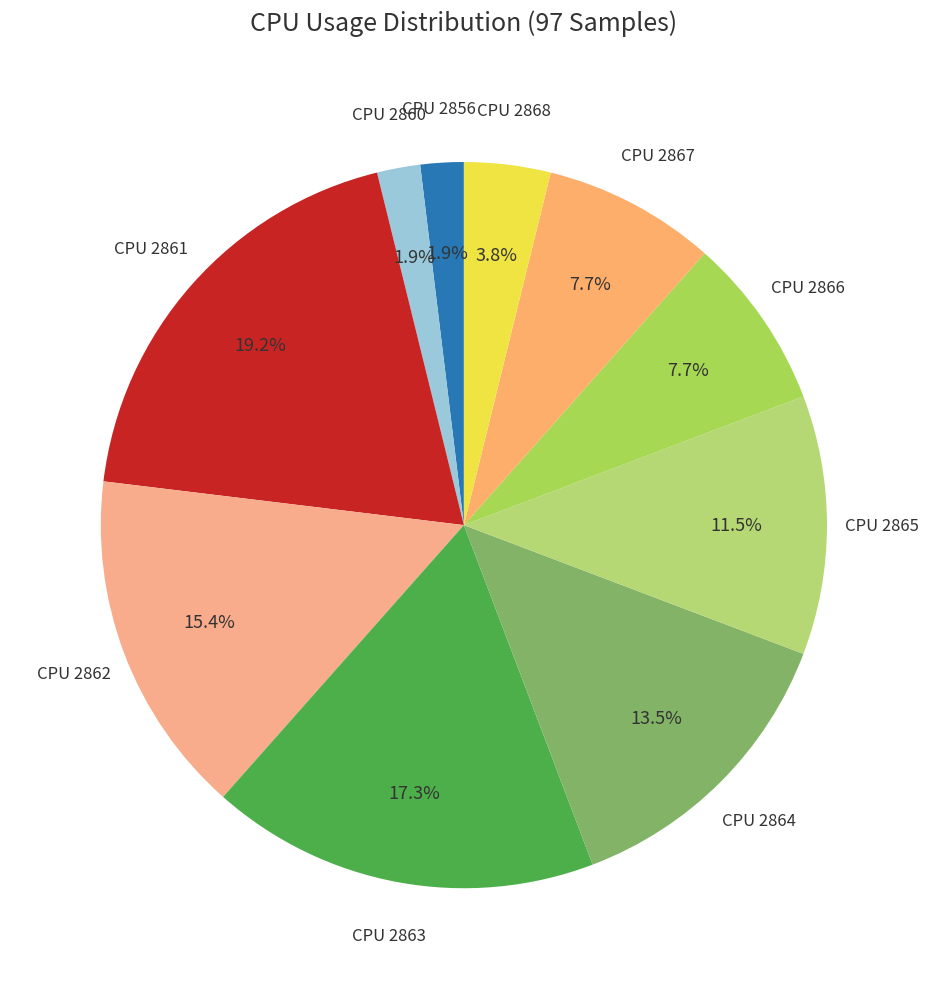

How many slices are in this pie chart?

10